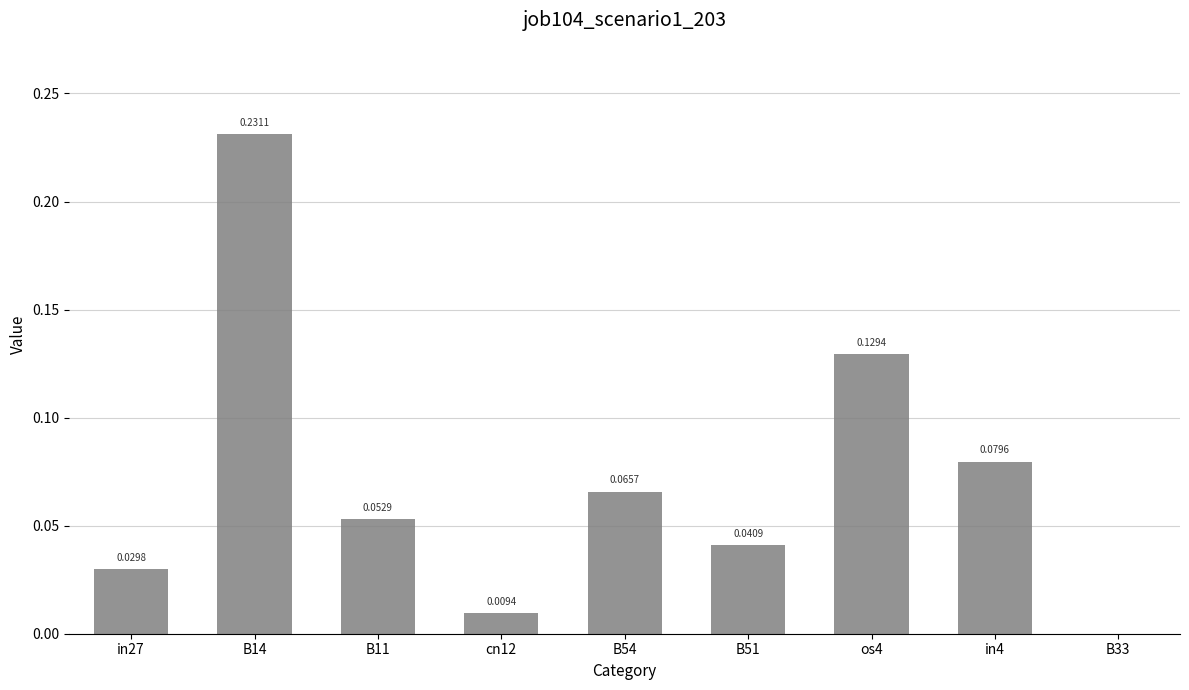

Which has a higher value, B33 or B11?

B11